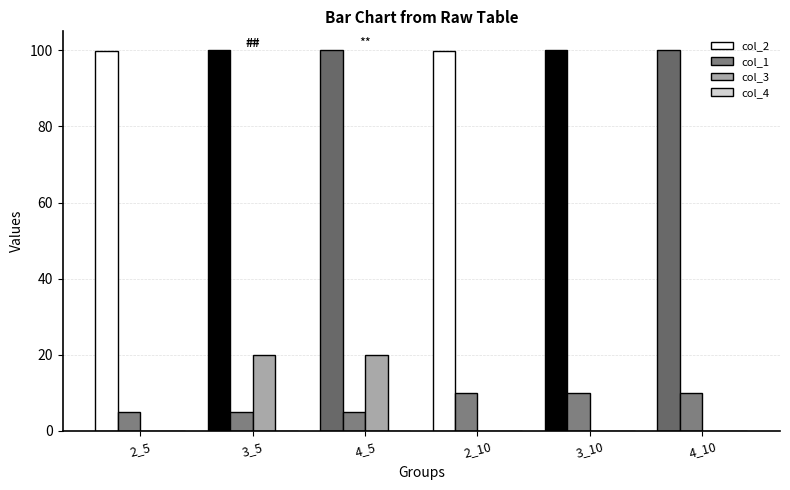

Which series has the largest range (max minus min)?

col_3